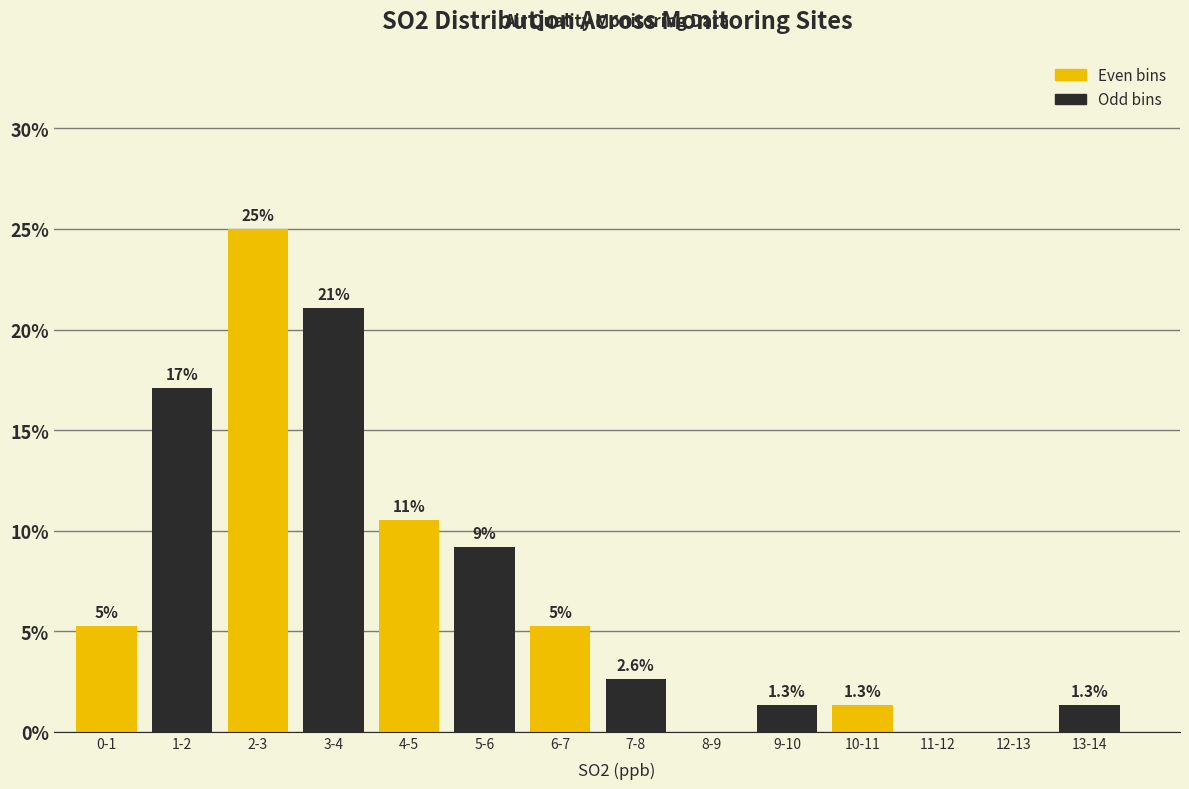

Where does the data first go above 5?

0-1